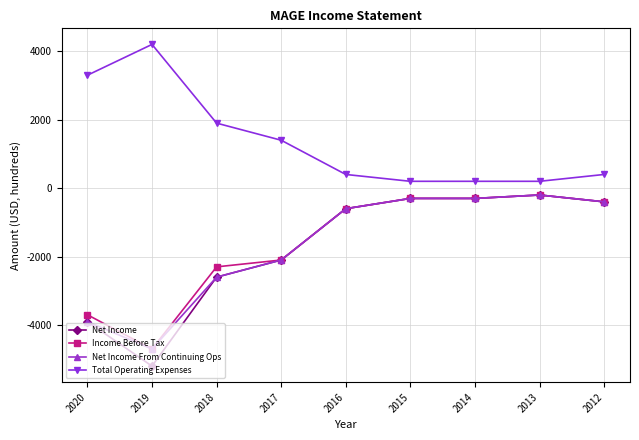

At which label does Net Income reach its minimum?

2019